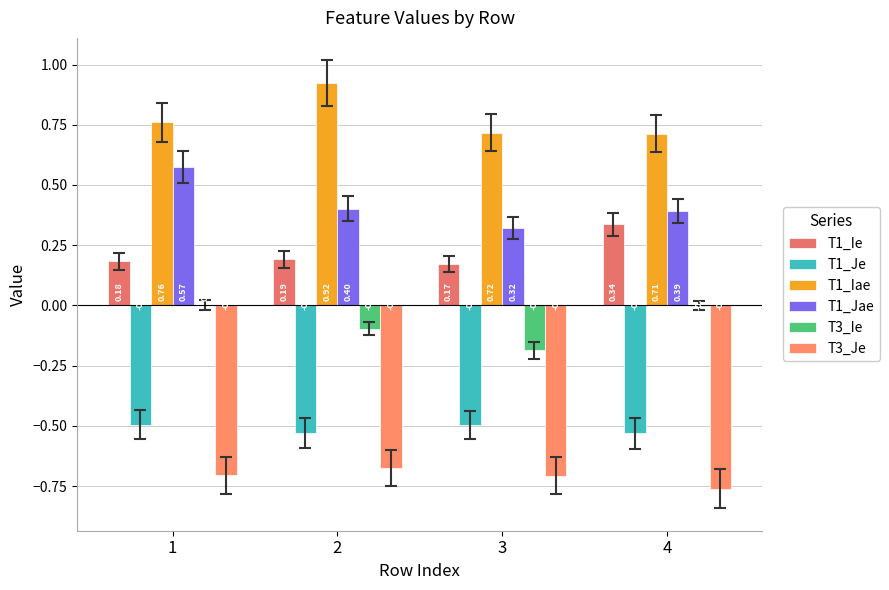

Are the bars horizontal?

No